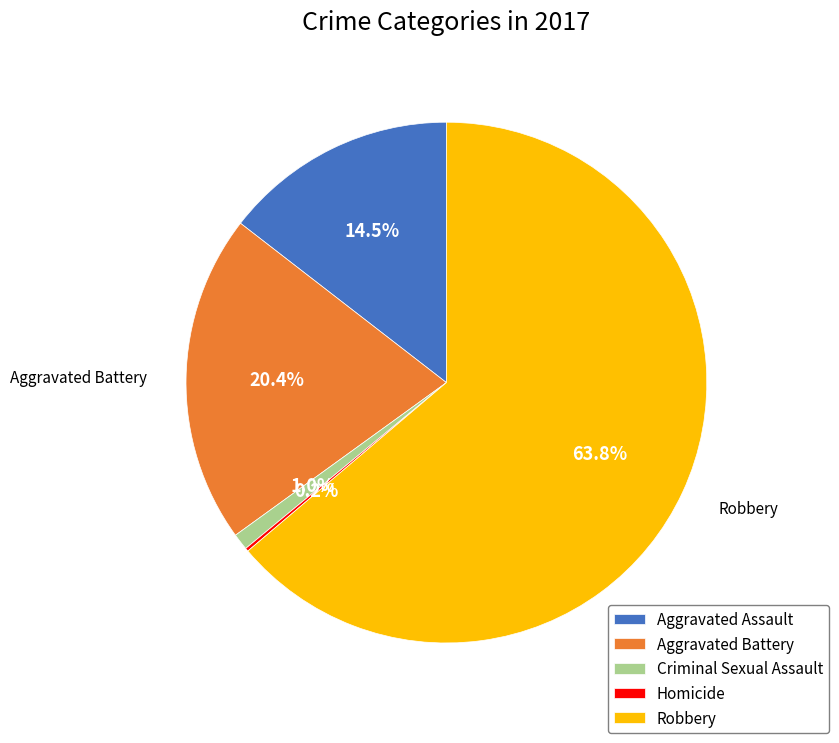

Which slice is the largest?

Robbery